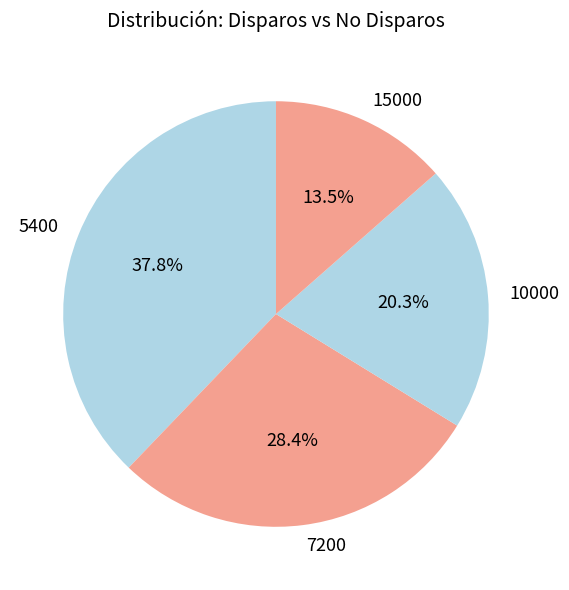

Approximately how many times larger is the value at 5400 compared to 15000?

2.8